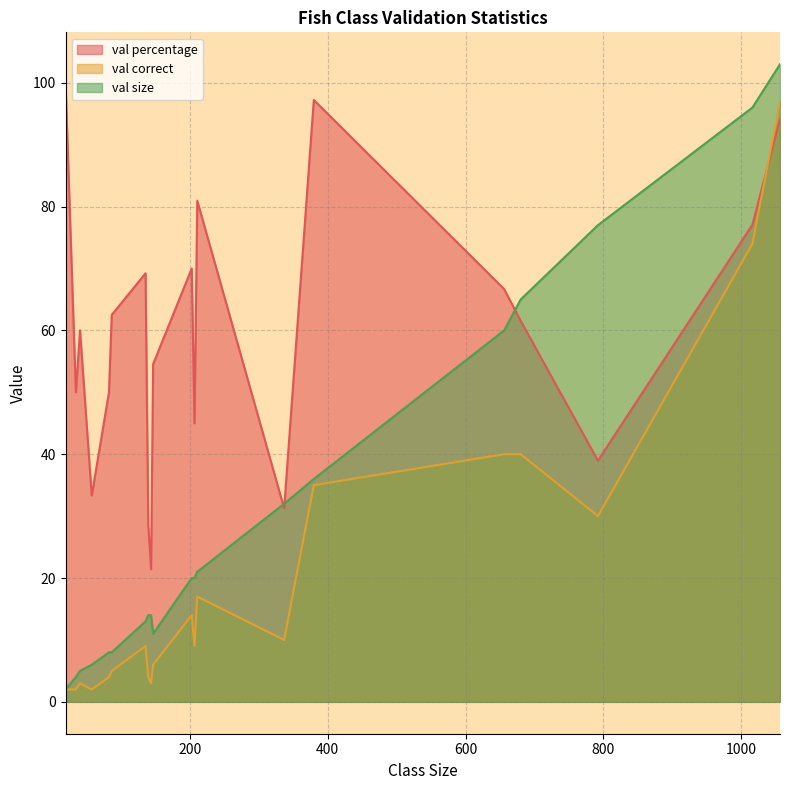

How many intersections are there between val percentage and val correct?

1